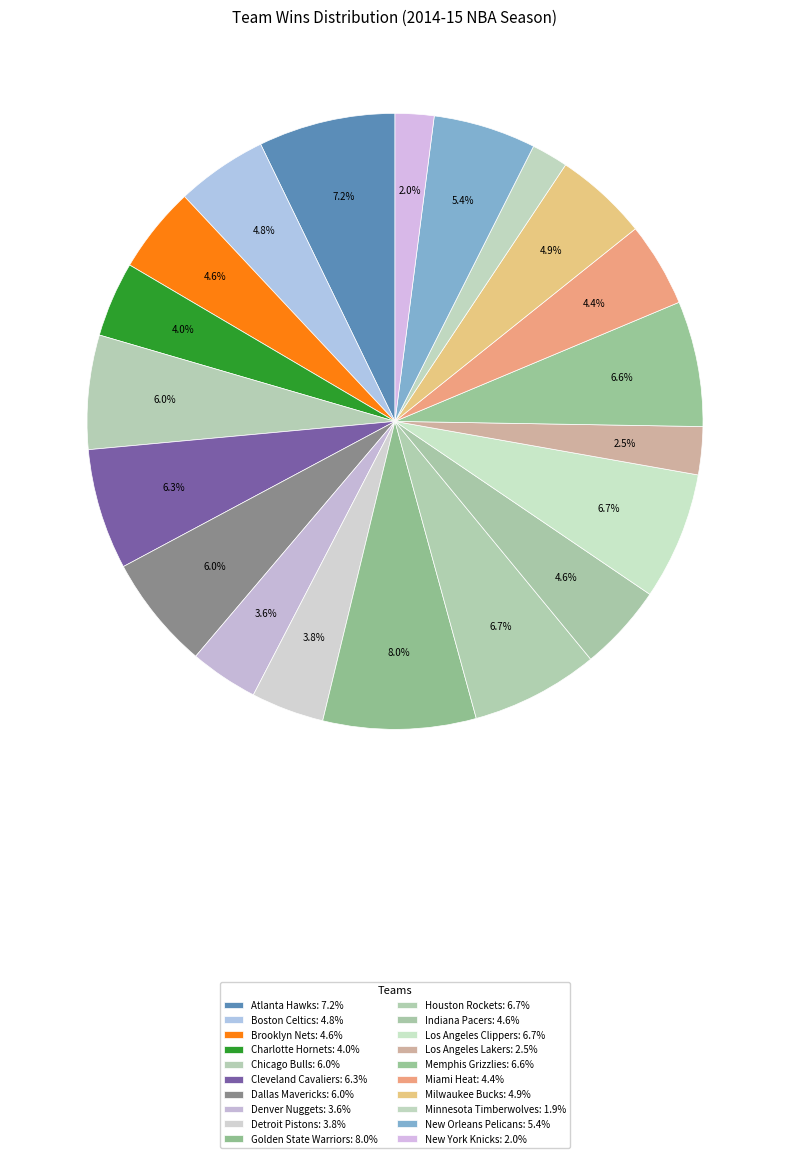

To the nearest percent, what is the combined percentage of Golden State Warriors and Minnesota Timberwolves?

10%